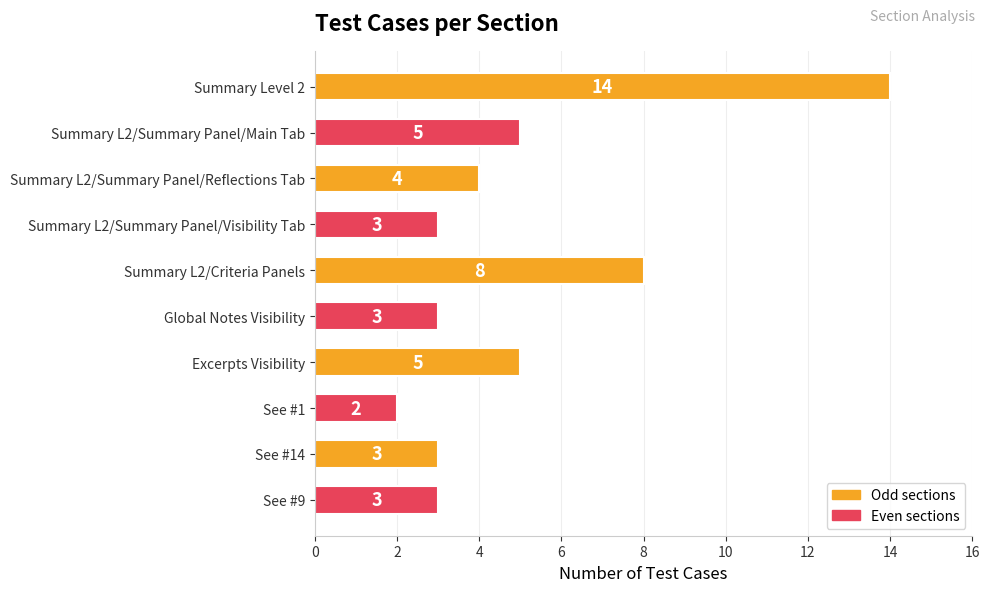

Does the chart contain any negative values?

No